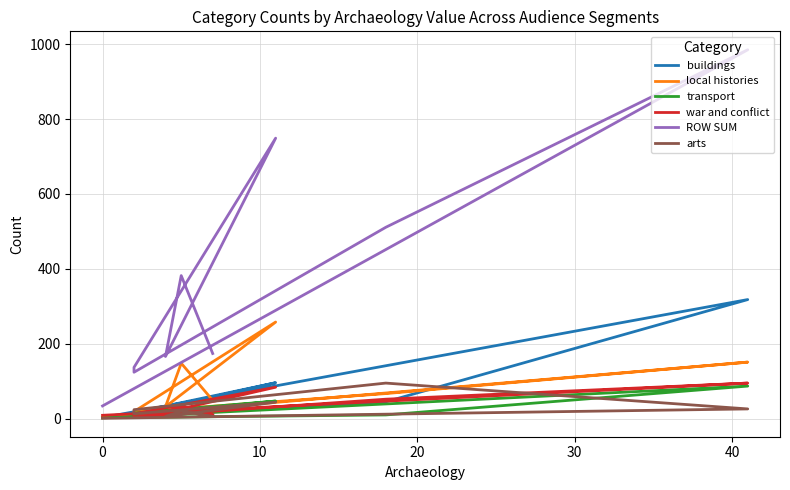

True or false: ROW SUM and war and conflict cross at least once.

False